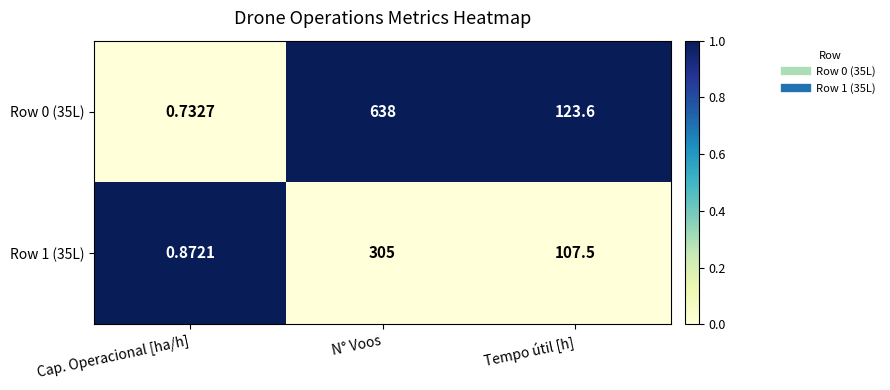

Where is Row 0 (35L) nearest to the value 319?

Tempo útil [h]